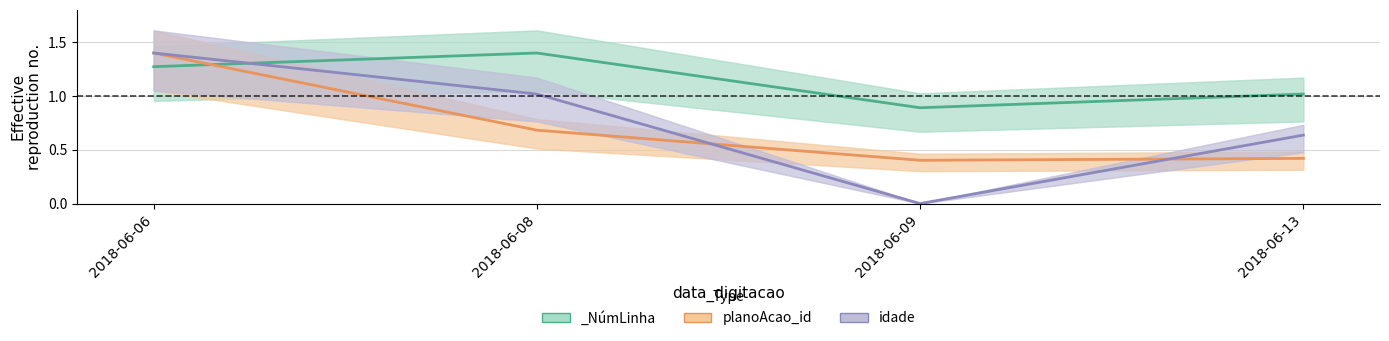

What is the difference between the maximum and minimum values in the idade series?

1.4